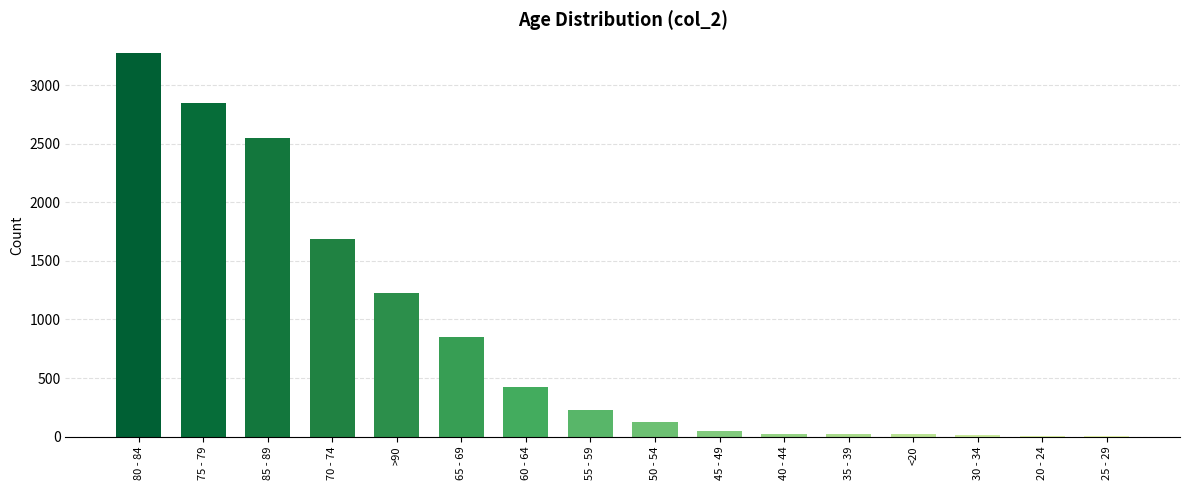

Approximately how many times larger is the value at 70 - 74 compared to 30 - 34?

99.4